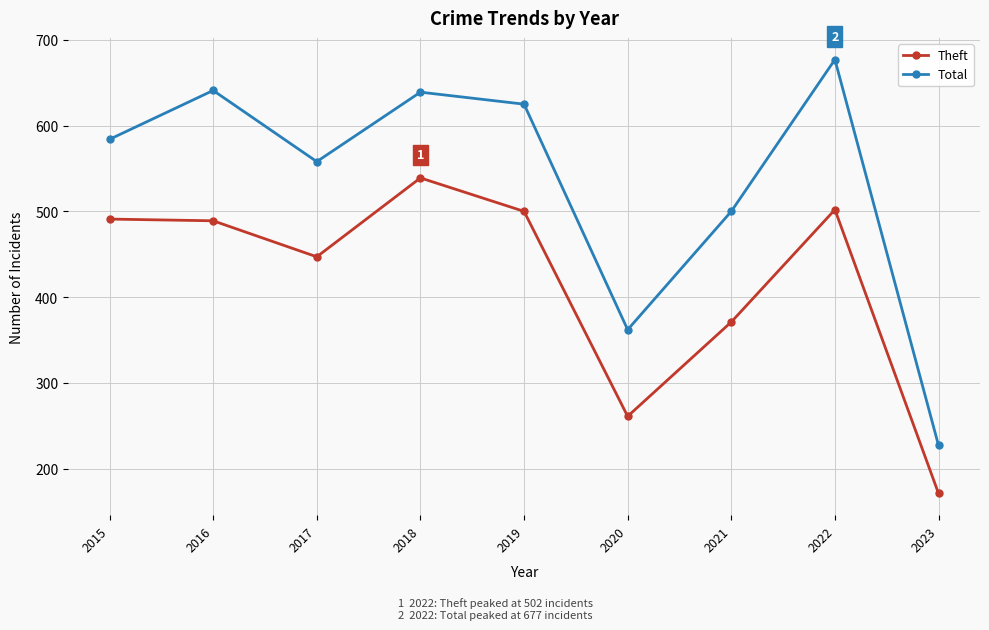

Rank the series at 2019 from highest to lowest value.

Total, Theft